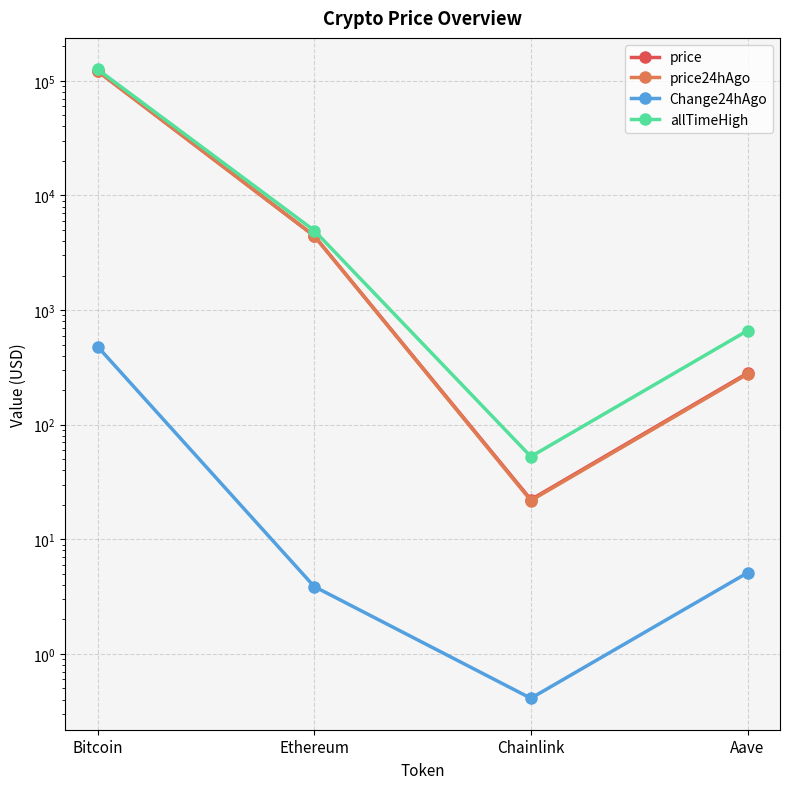

What is the total value across all series at Aave?

1224.5